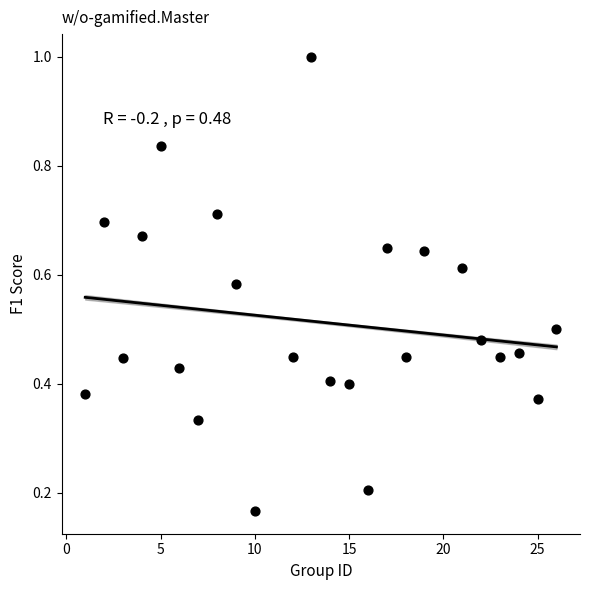

What is the range of X values (max minus min)?

25.0